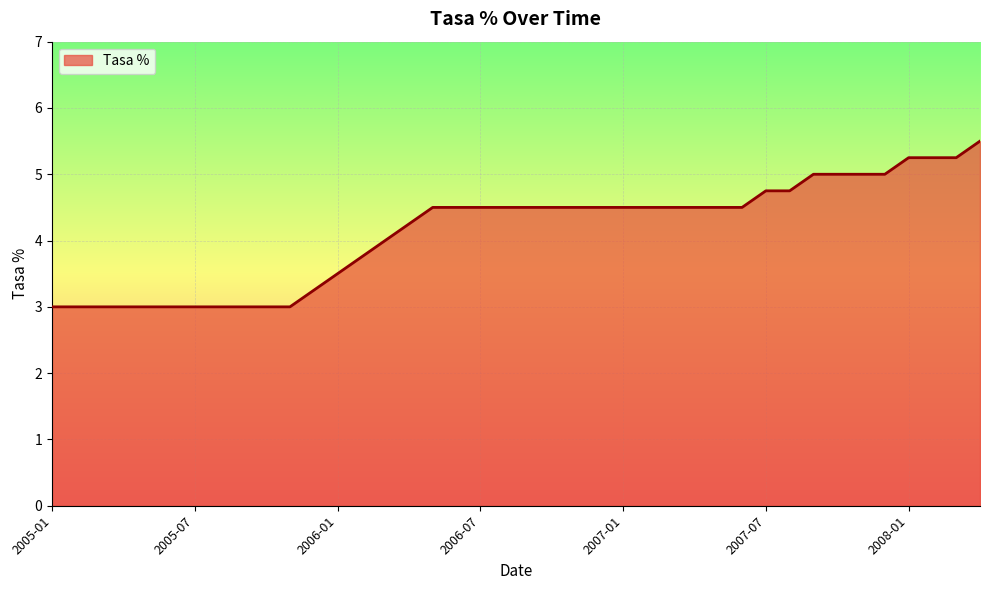

What is the difference between the maximum and minimum values?

2.5